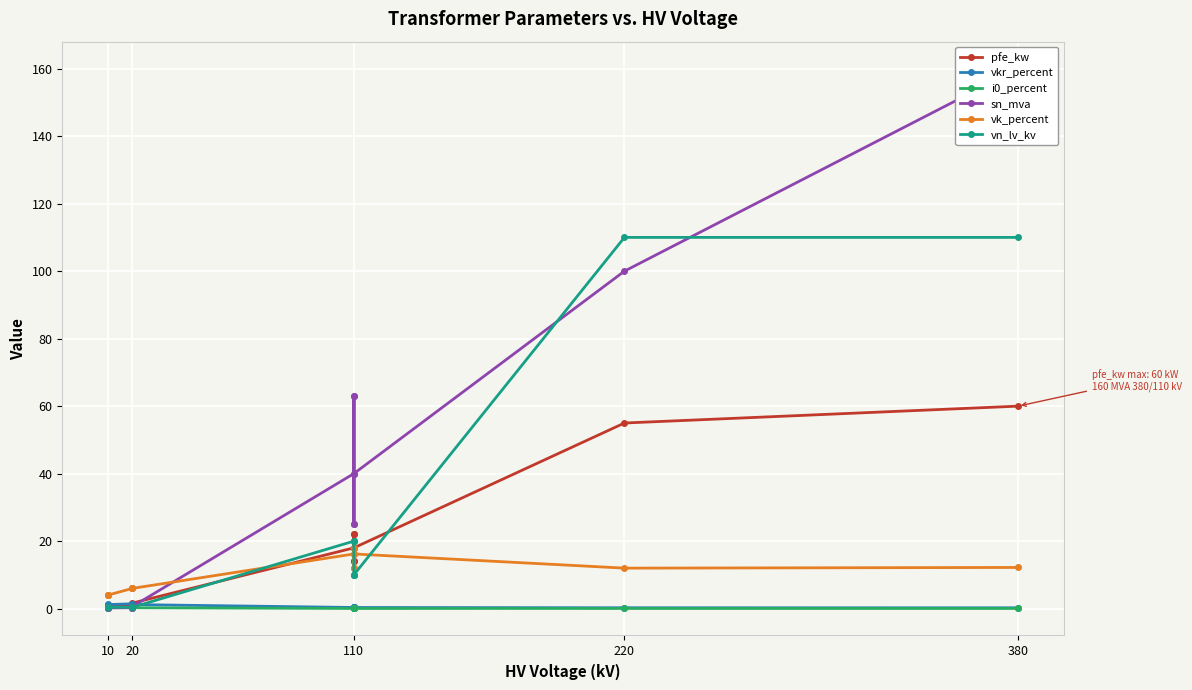

How many lines are shown in the chart?

6